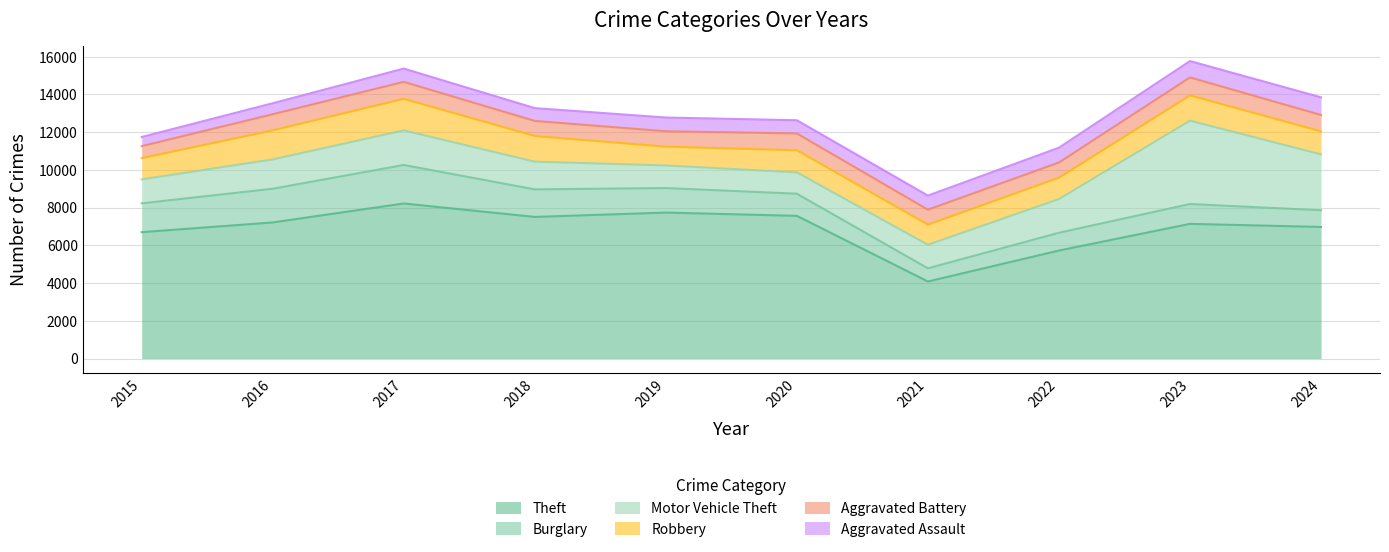

Reading left to right, extract all data points from this chart.

Theft: 6700	7215	8220	7508	7738	7565	4085	5725	7140	6976
Burglary: 1529	1787	2042	1460	1300	1174	698	943	1052	885
Motor Vehicle Theft: 1269	1554	1834	1469	1198	1131	1248	1789	4420	2963
Robbery: 1124	1540	1671	1359	996	1170	1068	1130	1337	1220
Aggravated Battery: 639	856	902	801	818	894	793	808	955	868
Aggravated Assault: 485	583	704	680	728	700	747	783	868	936